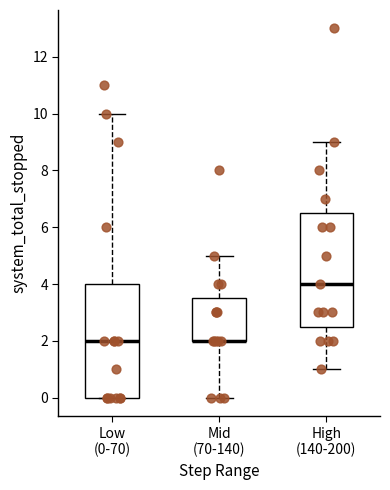

Reading left to right, read every box against the y-axis: the position of its median line, the range the box covers, and the ends of its whiskers. The values are not printed on the chart, so give them approximately, as read against the axis.

Low (0-70): median 2.0, box 0.0 to 4.0, whiskers 0.0 to 10.0
Mid (70-140): median 2.0 (drawn on the box's lower edge), box 2.0 to 3.6, whiskers 0.0 to 5.0
High (140-200): median 4.0, box 2.6 to 6.6, whiskers 1.0 to 9.0